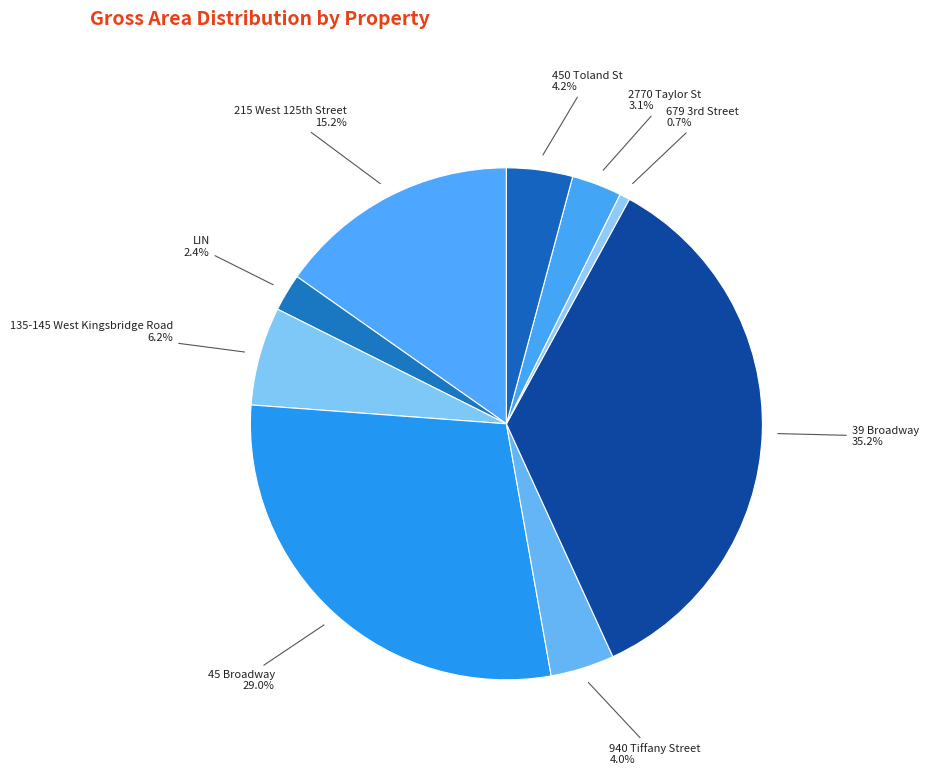

Which slice is the largest?

39 Broadway